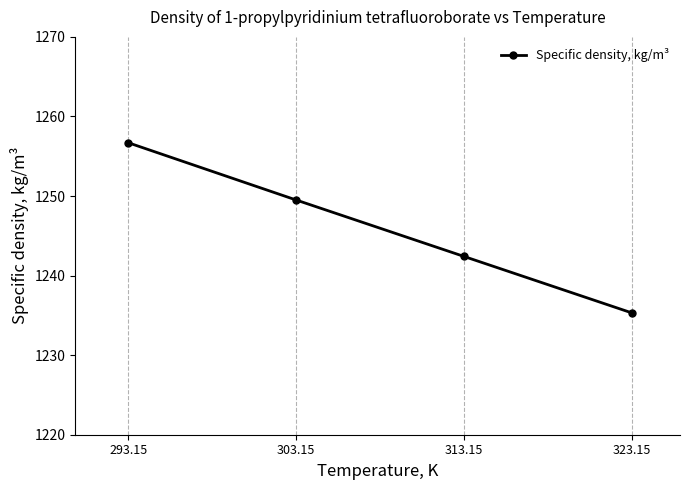

Reading left to right, list all the values displayed in this chart.

1256.7	1249.5	1242.4	1235.3